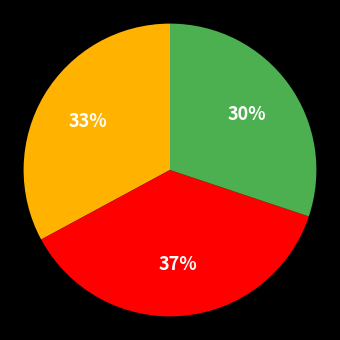

Is there any slice that represents more than half of the pie?

No